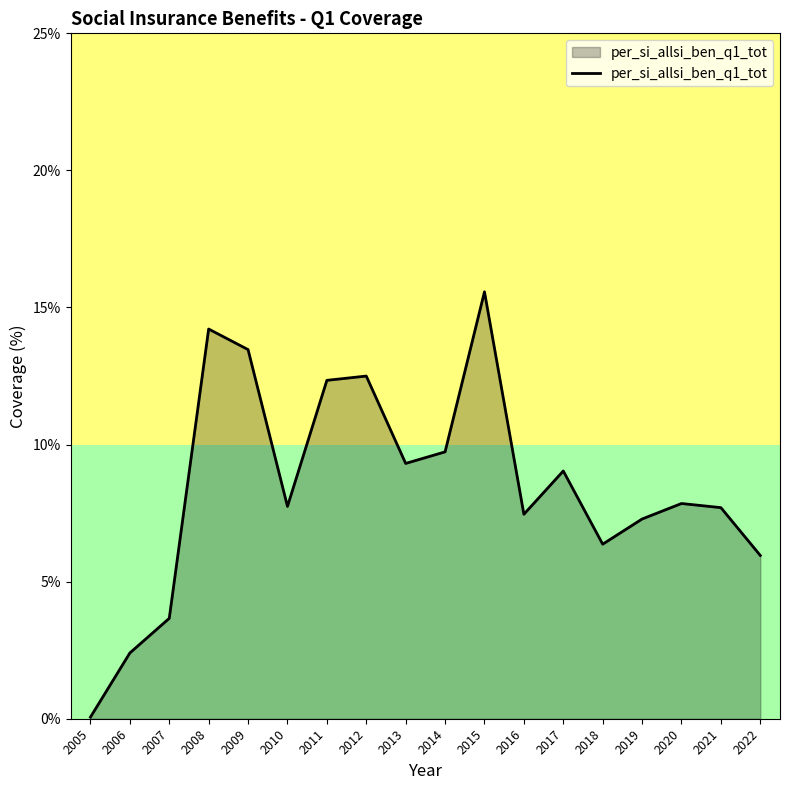

How many lines are shown in the chart?

1